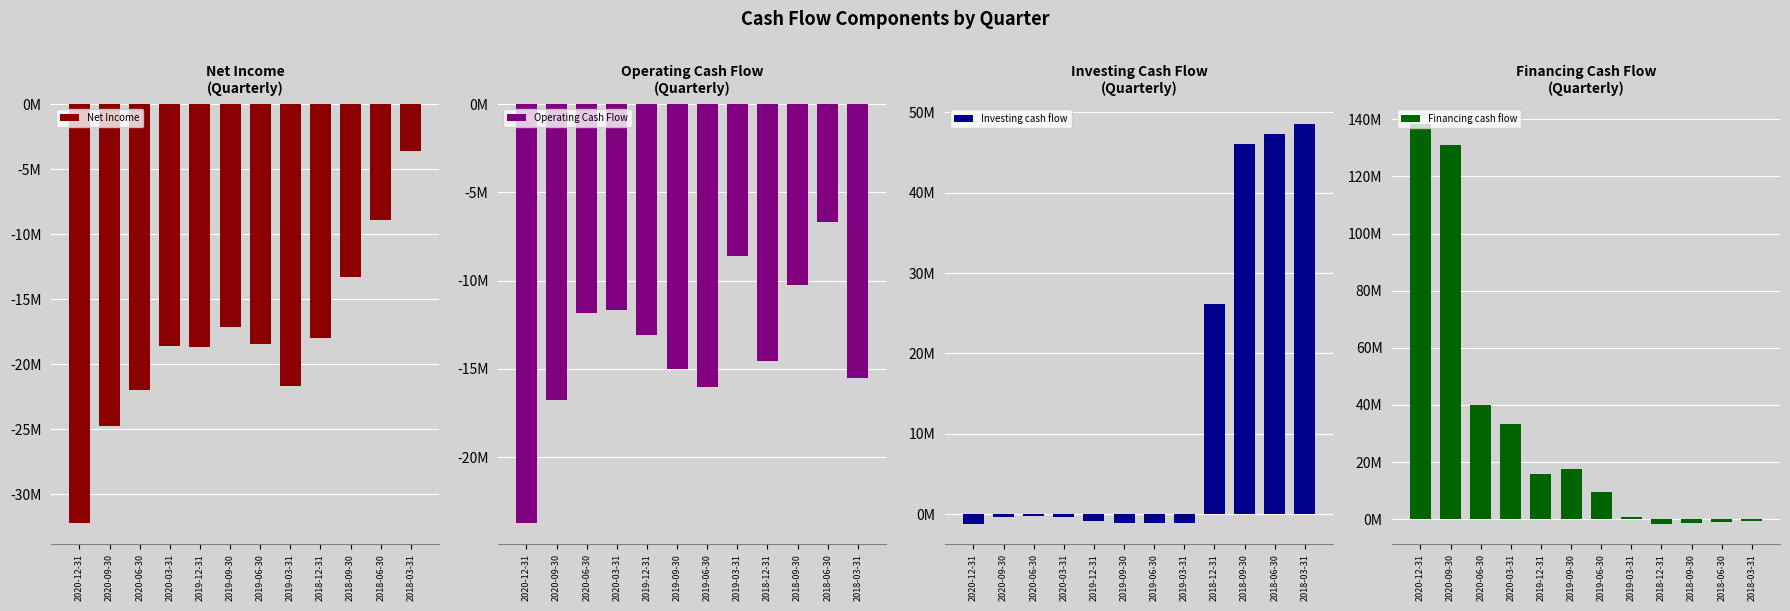

The Net Income series shows -20666740 at 2018-09-30. True or false?

False